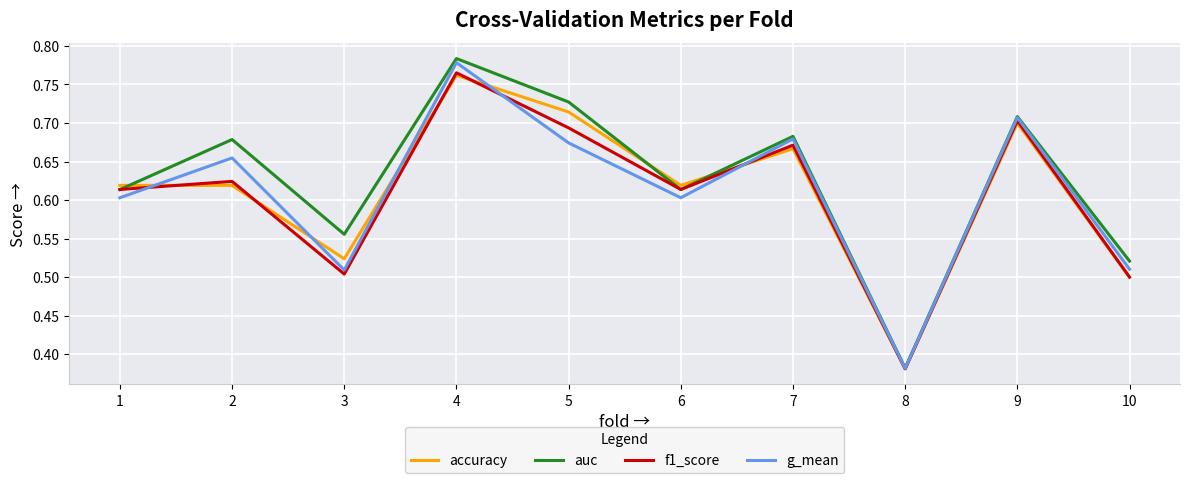

How many auc values are between 0 and 1?

10